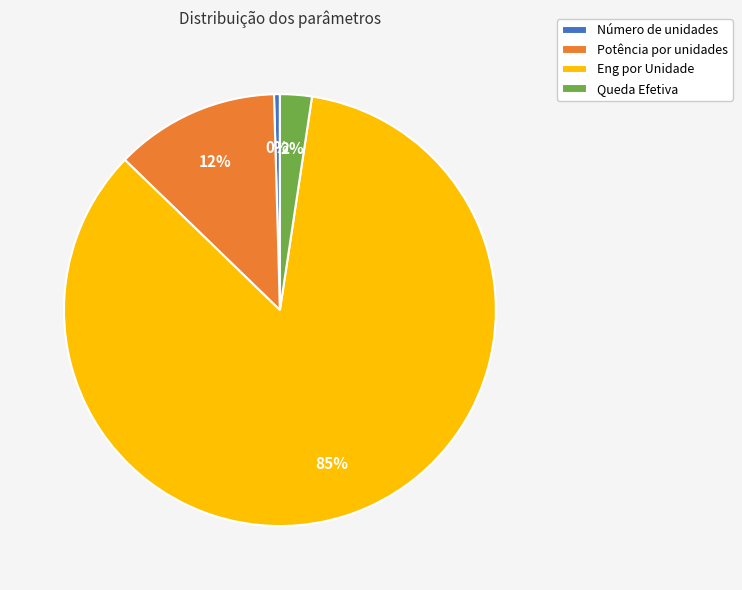

Which has a higher value, Eng por Unidade or Número de unidades?

Eng por Unidade